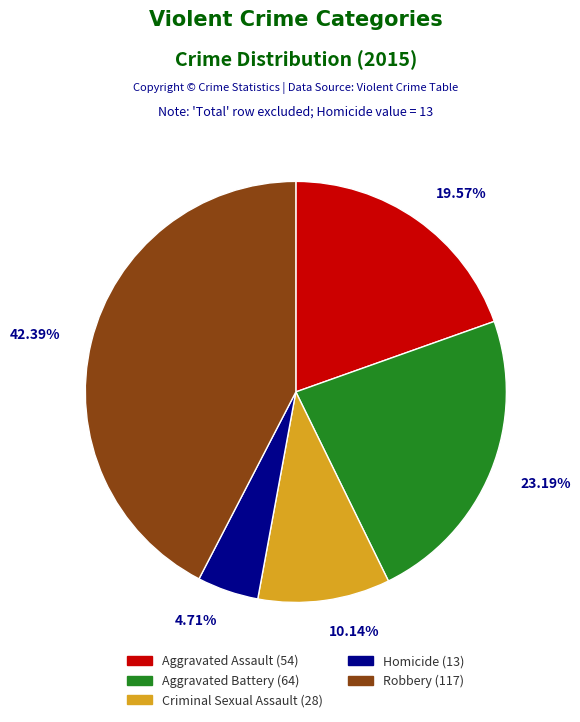

Is it true that Robbery is 42% of the pie?

True